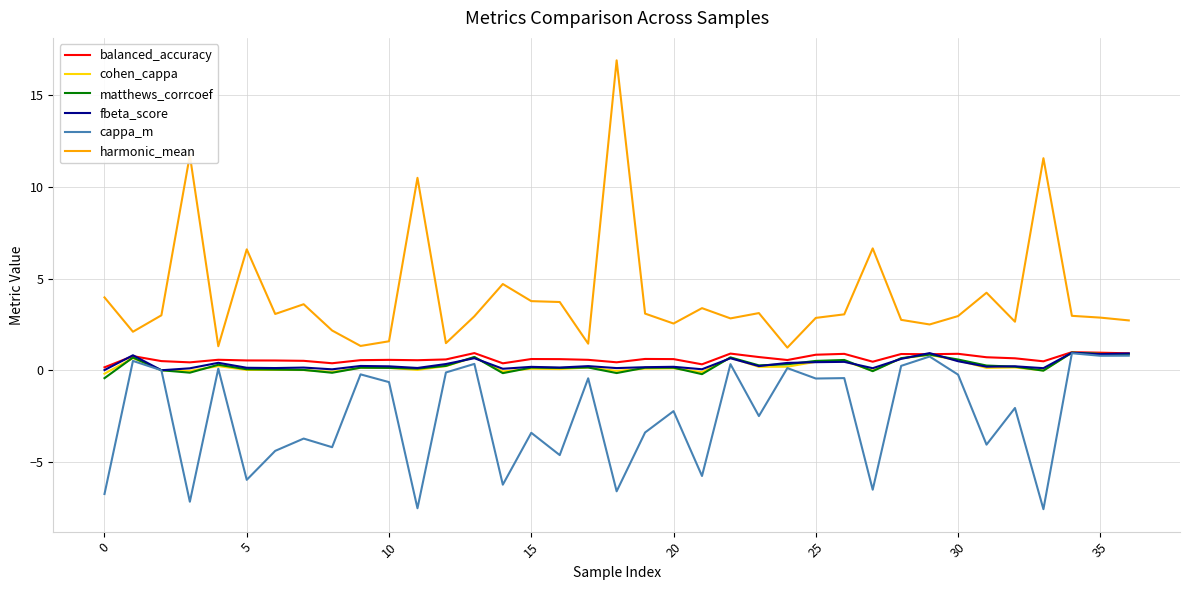

Which series has the widest spread of values?

harmonic_mean